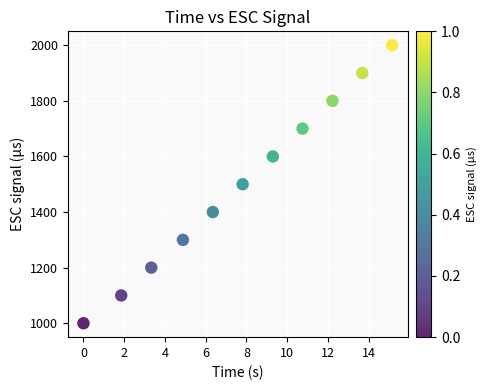

What is the range of Y values (max minus min)?

1000